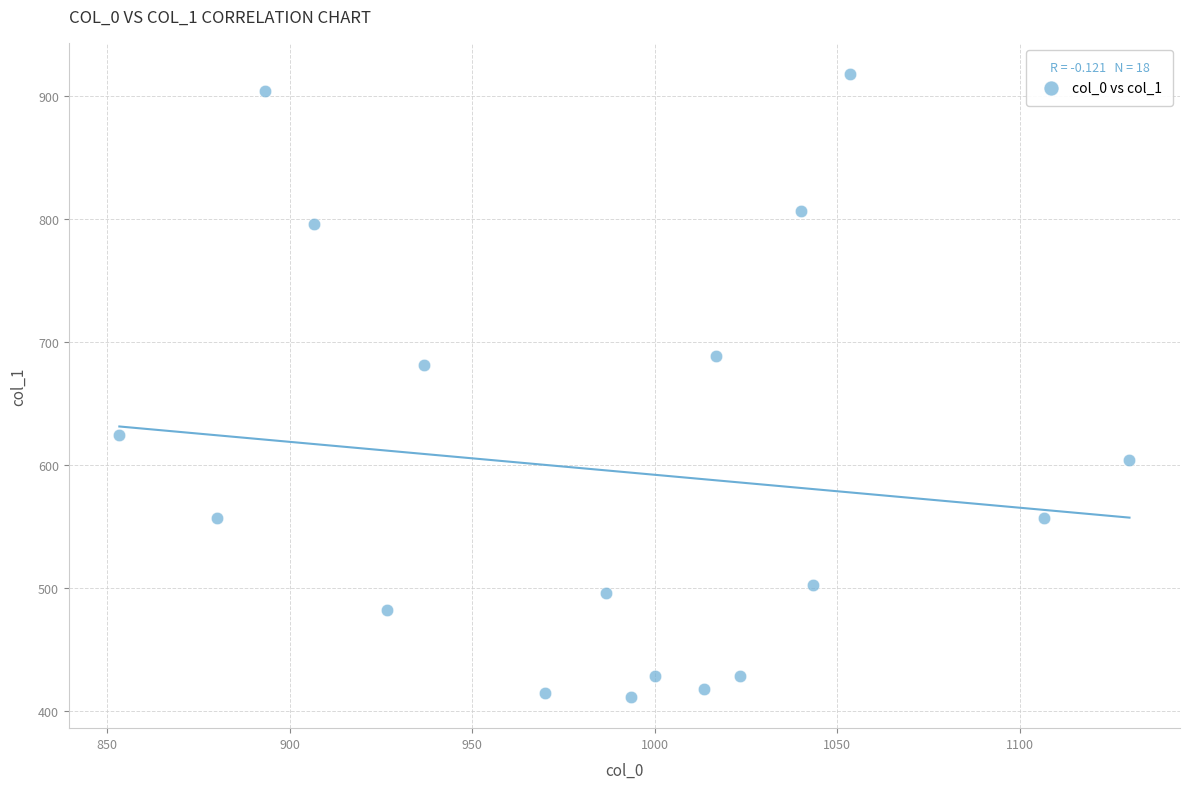

What Y value in the scatter plot is closest to 664?

681.8